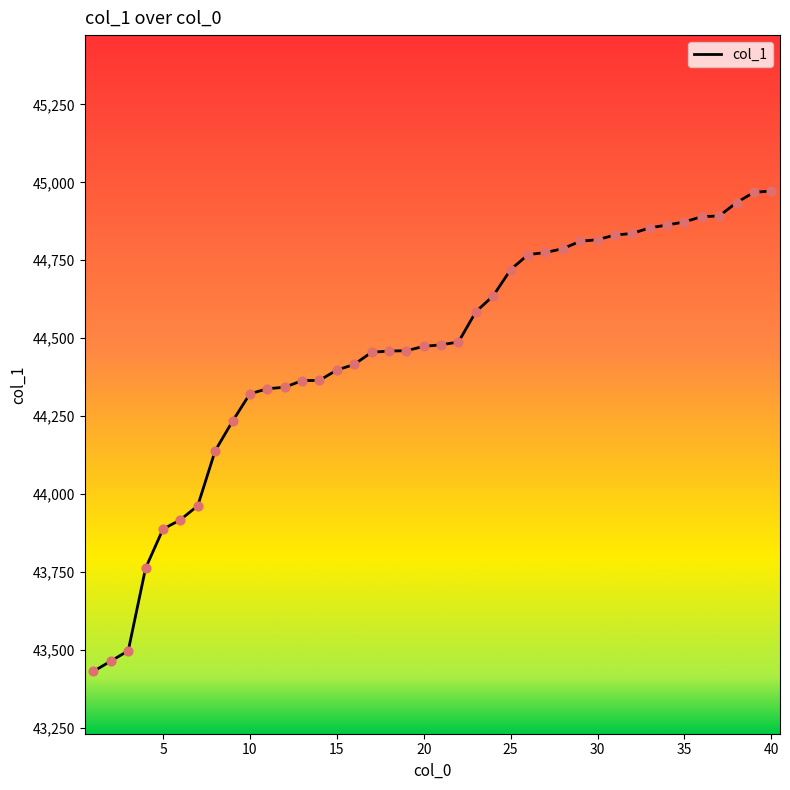

What is the greatest value displayed?

44972